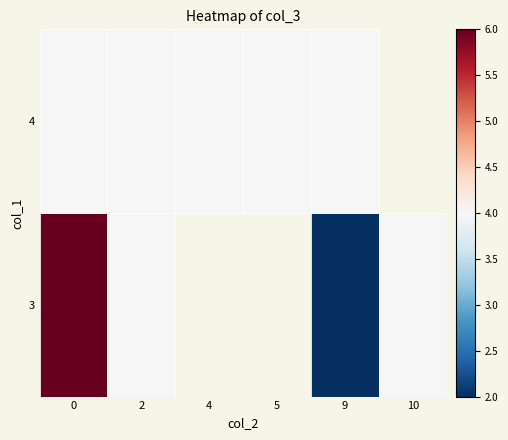

The value of 4 at 10 is -1. True or false?

False